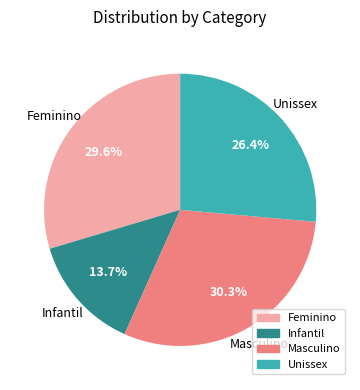

How many segments does this pie chart have?

4